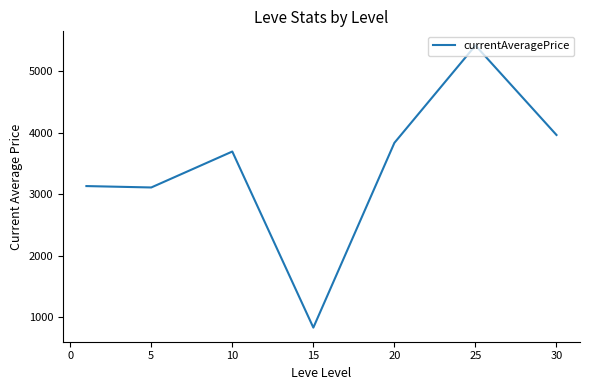

True or false: there are more than 0 points higher than both neighbors.

True